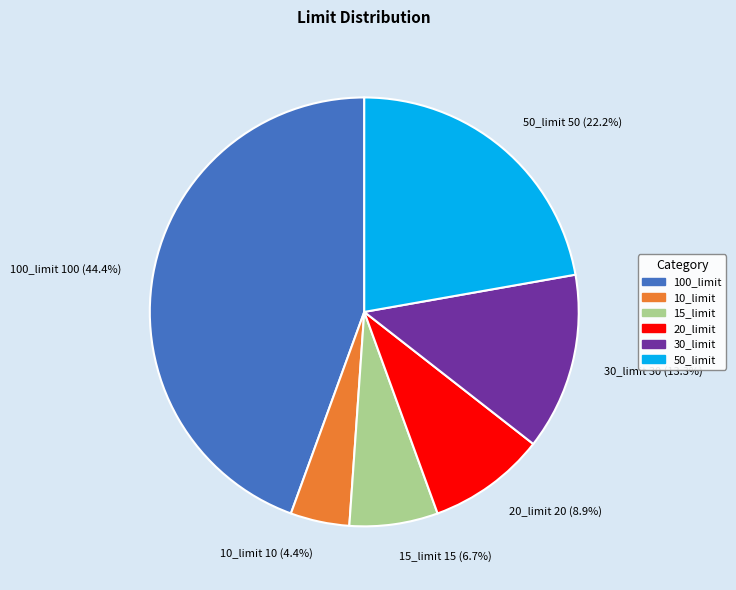

To the nearest percent, what is the difference between the 100_limit and 10_limit slice percentages?

40%